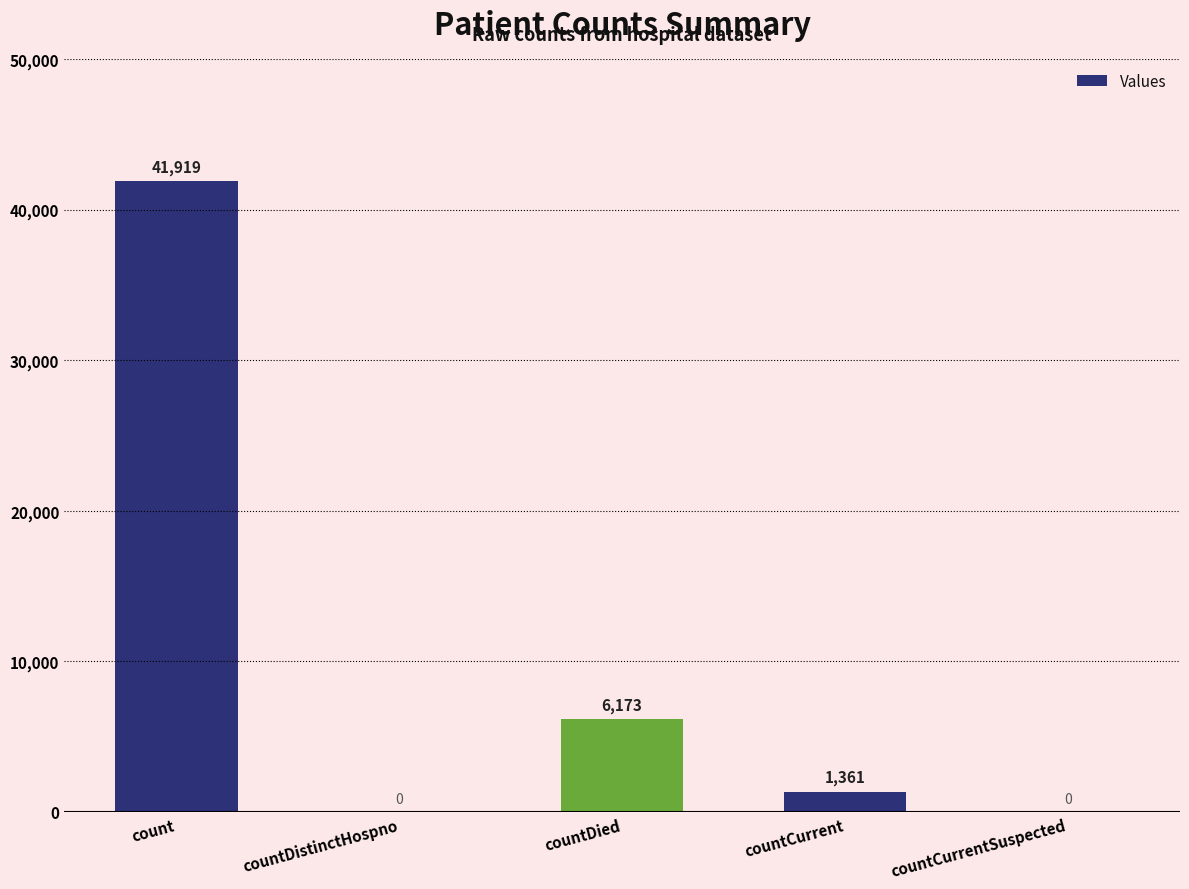

What is the average value?

9891